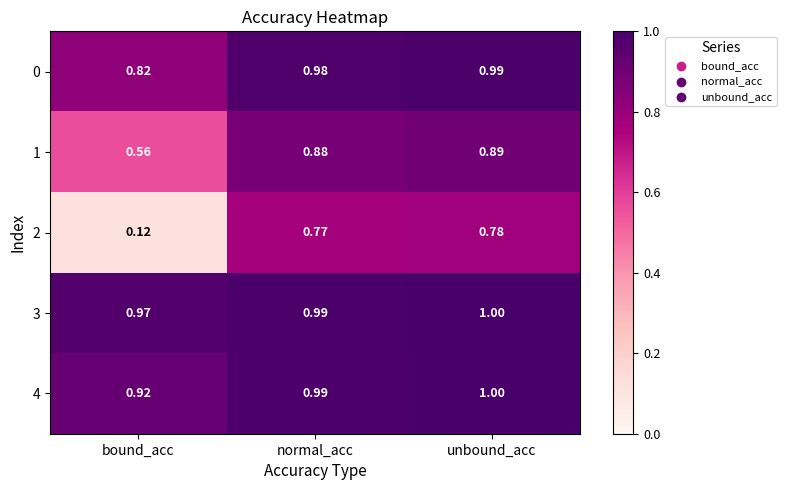

At how many categories does at least one series exceed 0?

3